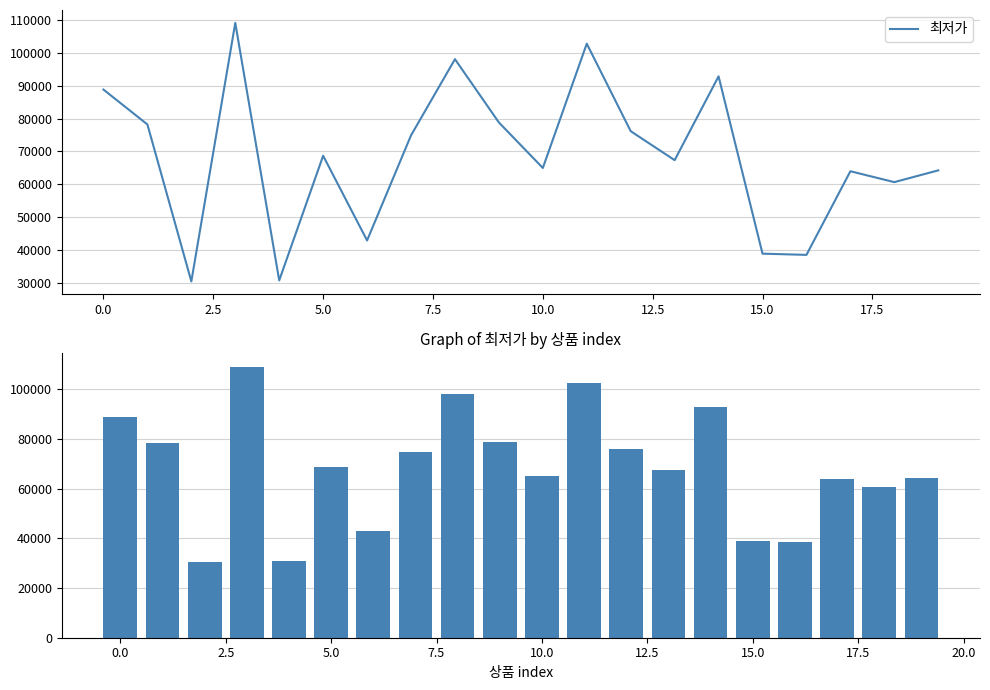

What is the approximate value at 10?

65000